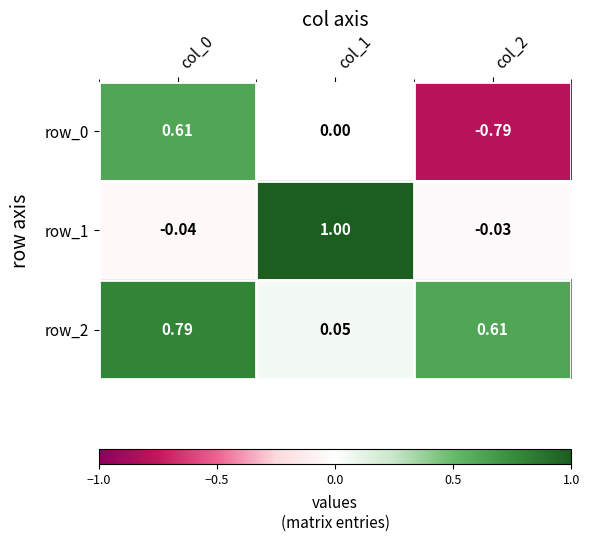

Is the value of row_1 at col_0 greater than the value of row_0 at col_2?

Yes